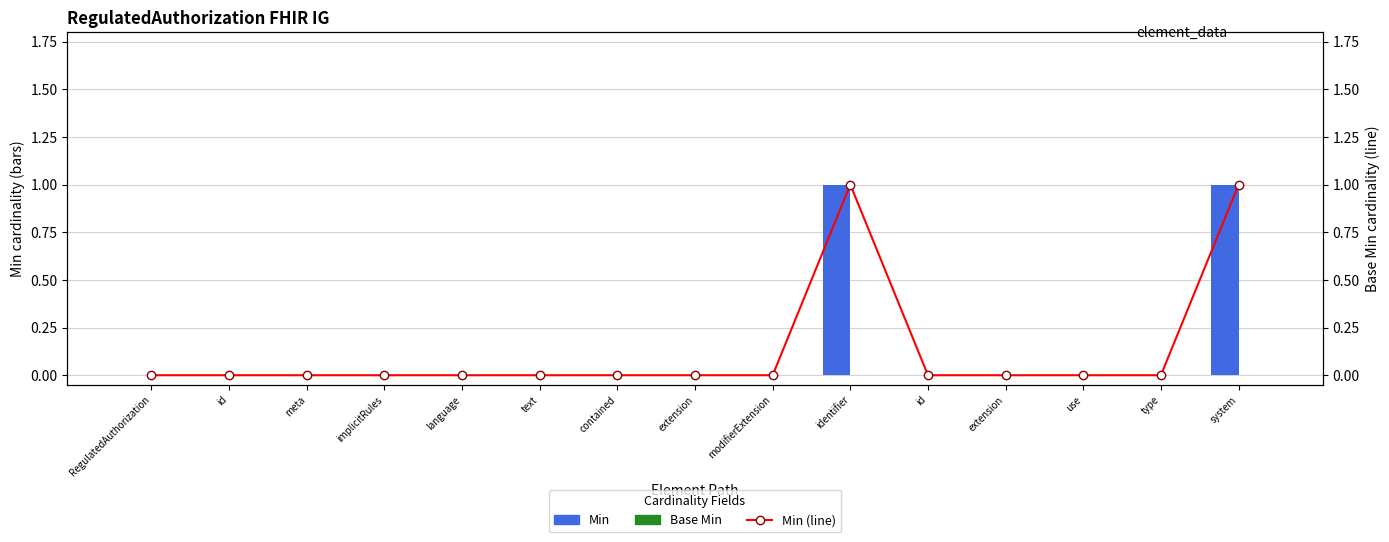

Rank the series at identifier from highest to lowest value.

Min, Base Min (line), Base Min